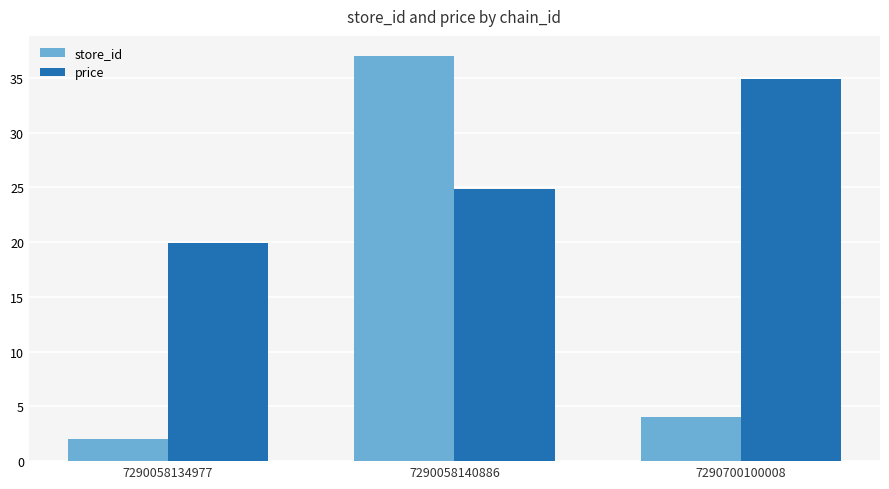

Which series has the widest spread of values?

store_id